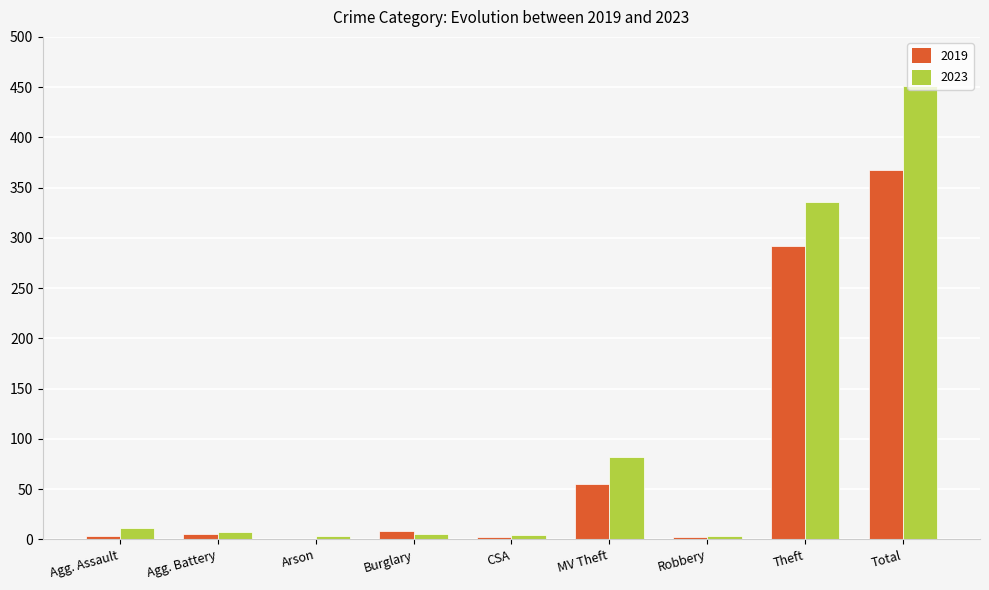

How many groups of bars are there?

9